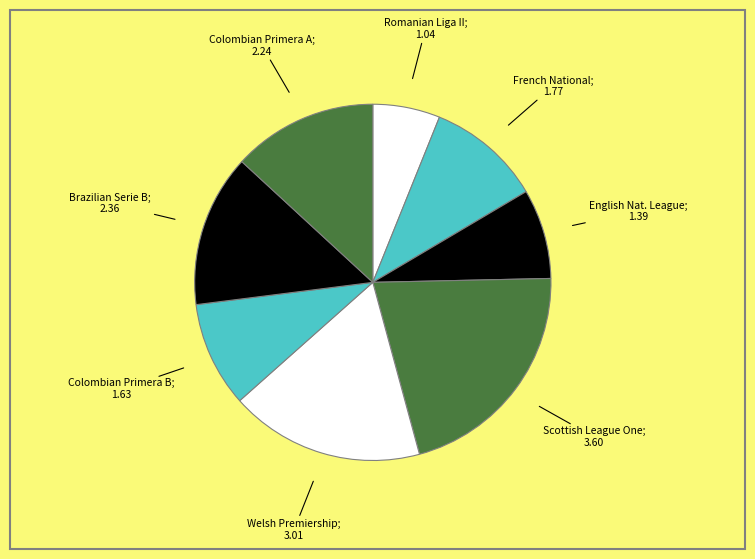

Count the number of slices in the pie.

8